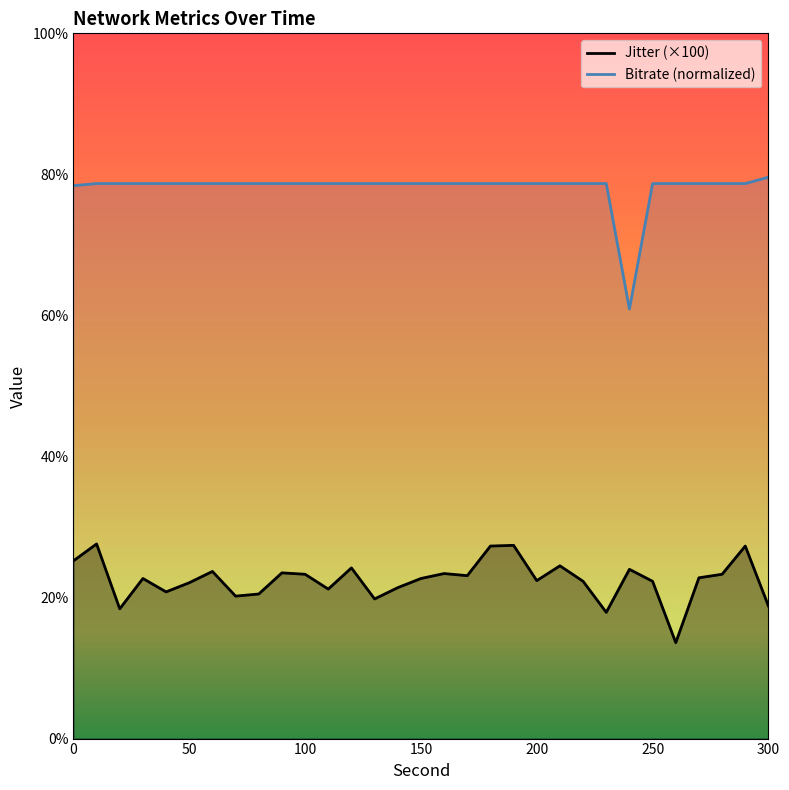

Reading left to right, extract all data points from this chart.

Jitter: 25.2	27.6	18.4	22.7	20.8	22.1	23.7	20.2	20.5	23.5	23.3	21.2	24.2	19.8	21.4	22.7	23.4	23.1	27.3	27.4	22.4	24.5	22.3	17.9	24.0	22.3	13.6	22.8	23.3	27.3	18.8
Bitrate: 78.4	78.7	78.7	78.7	78.7	78.7	78.7	78.7	78.7	78.7	78.7	78.7	78.7	78.7	78.7	78.7	78.7	78.7	78.7	78.7	78.7	78.7	78.7	78.7	60.9	78.7	78.7	78.7	78.7	78.7	79.6